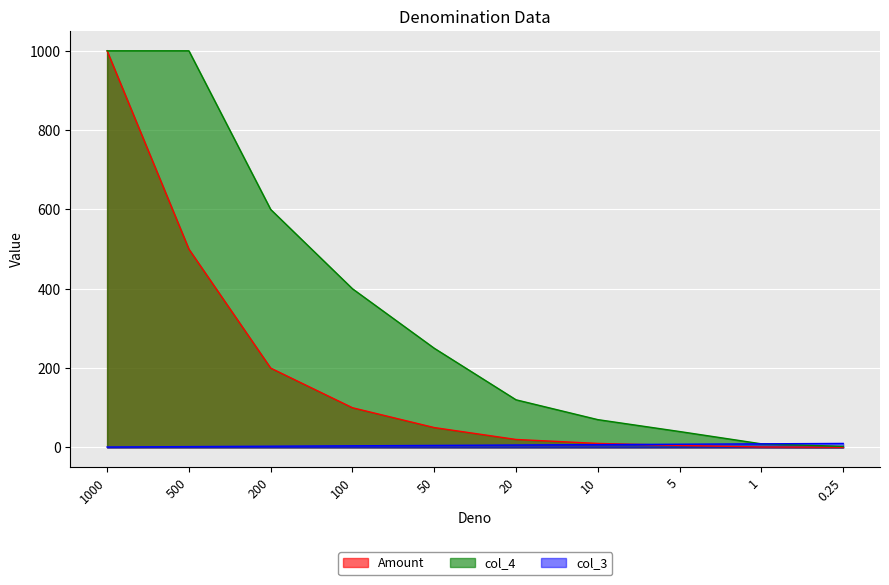

Which series has the largest total across all categories?

col_4